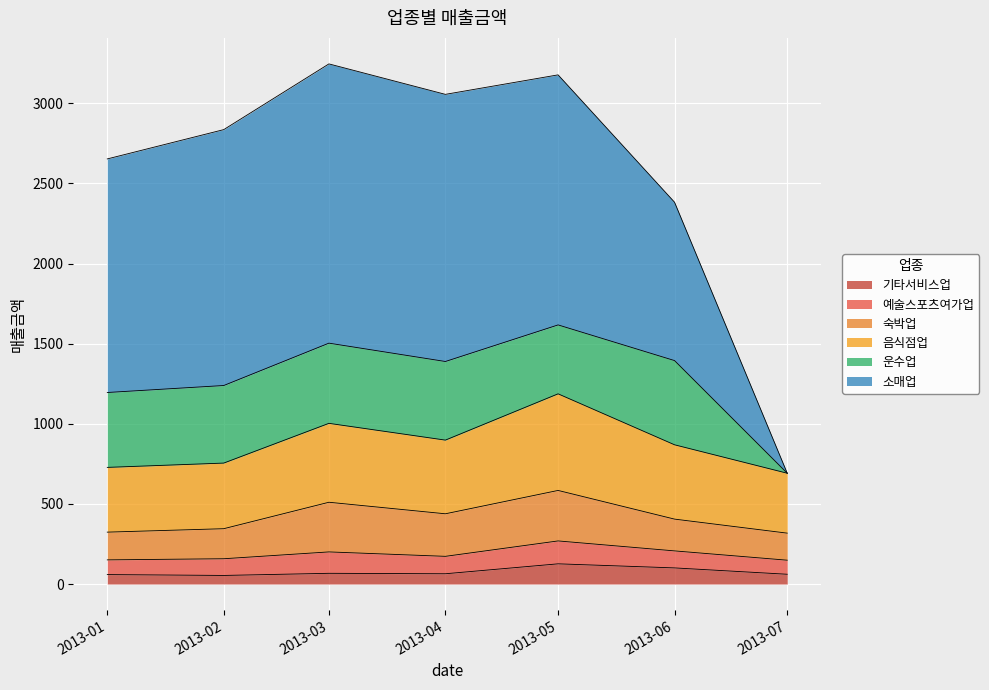

Count the number of categories in the chart.

7